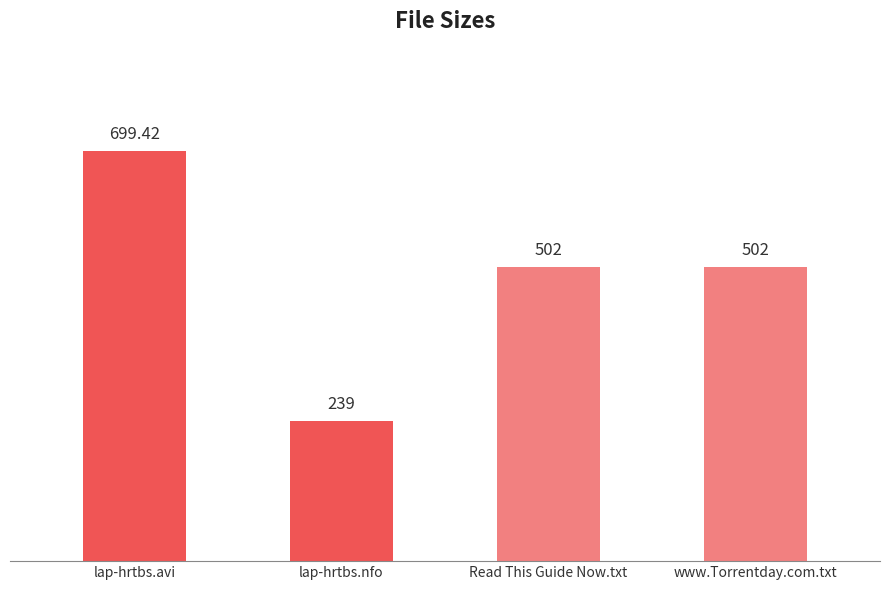

Which category has the lowest value across all series?

lap-hrtbs.nfo